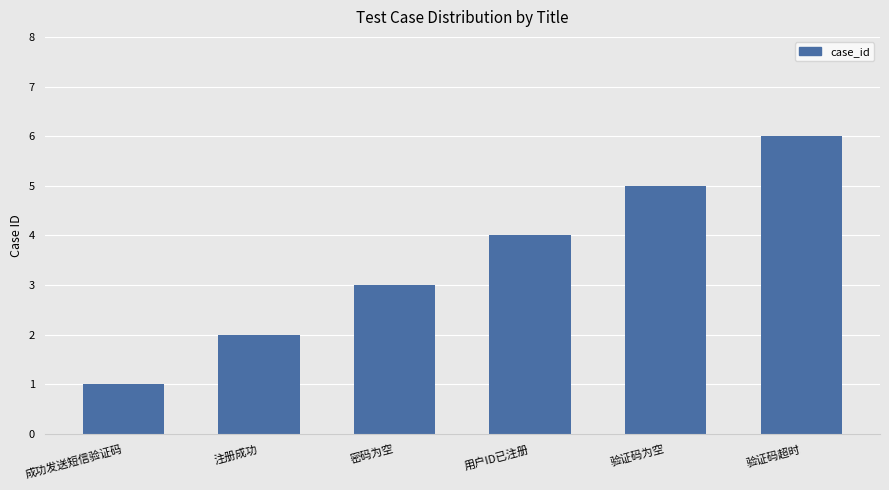

Approximately how many times larger is the value at 成功发送短信验证码 compared to 验证码为空?

0.2